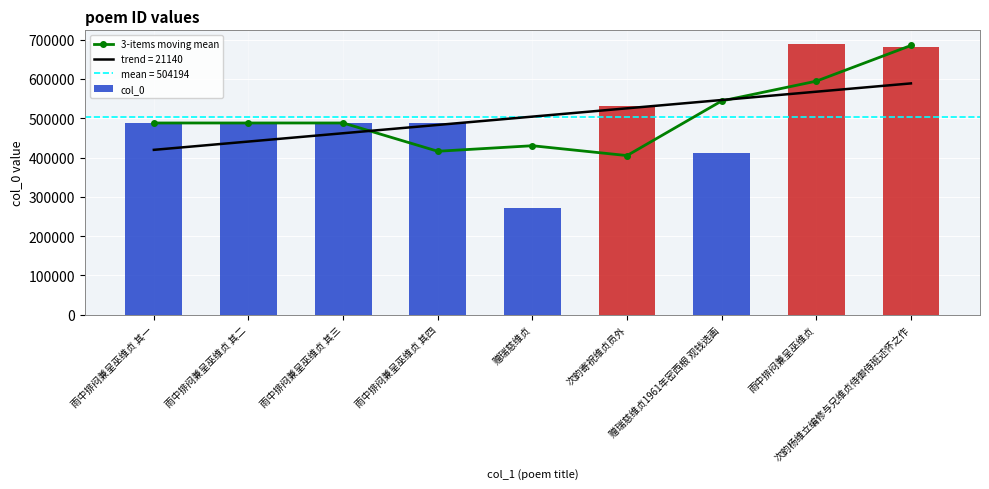

Is it true that col_0 equals 488014.0 at 雨中排闷兼呈巫维贞 其三?

True